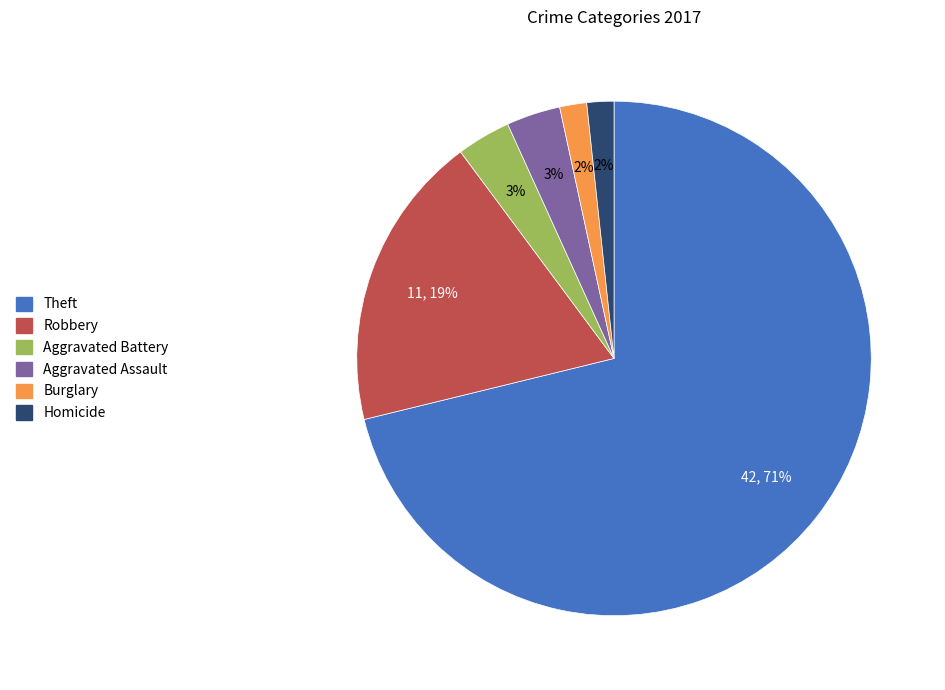

To the nearest percent, what is the difference between the largest and smallest slice percentages?

69%